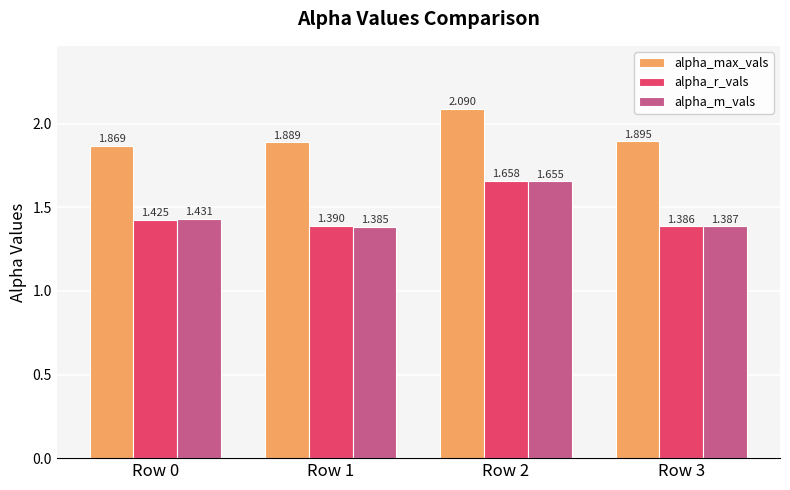

Is it true that alpha_max_vals equals 3.6 at Row 2?

False